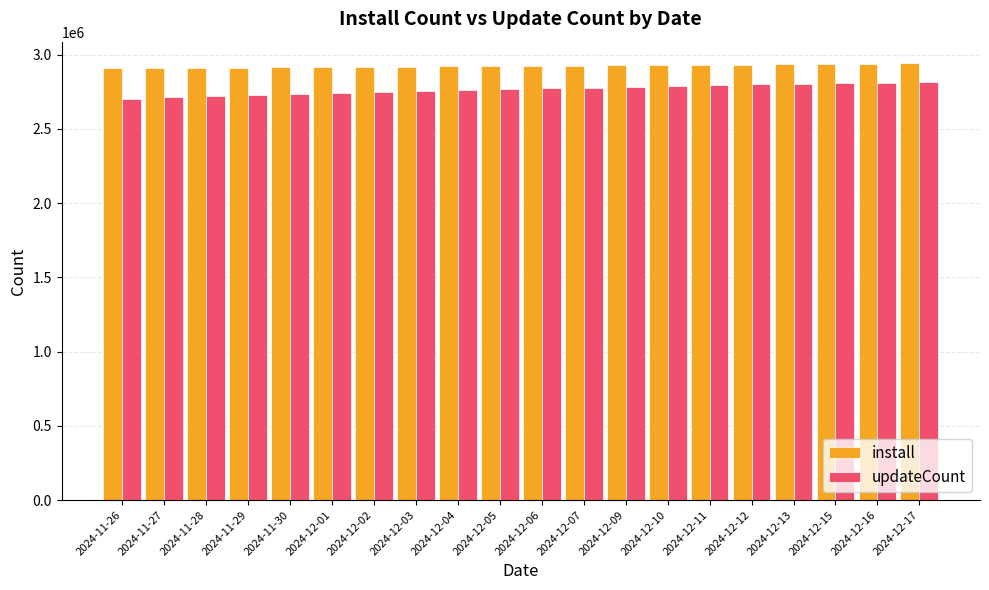

Count the number of categories in the chart.

20